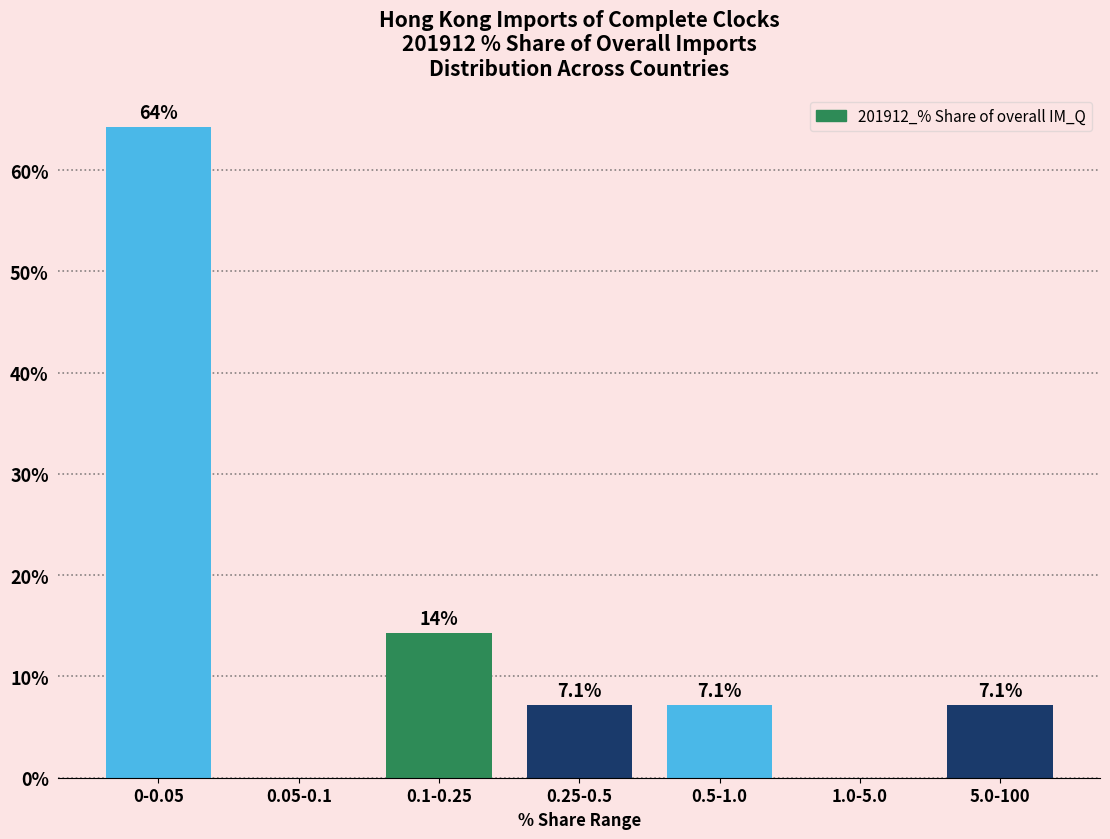

Reading left to right, what are all the values shown in this chart?

0-0.05=64.3	0.05-0.1=0.0	0.1-0.25=14.3	0.25-0.5=7.1	0.5-1.0=7.1	1.0-5.0=0.0	5.0-100=7.1